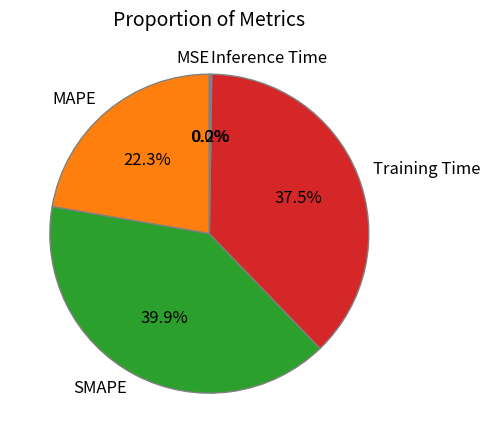

What portion of the pie excludes SMAPE?

60.1%